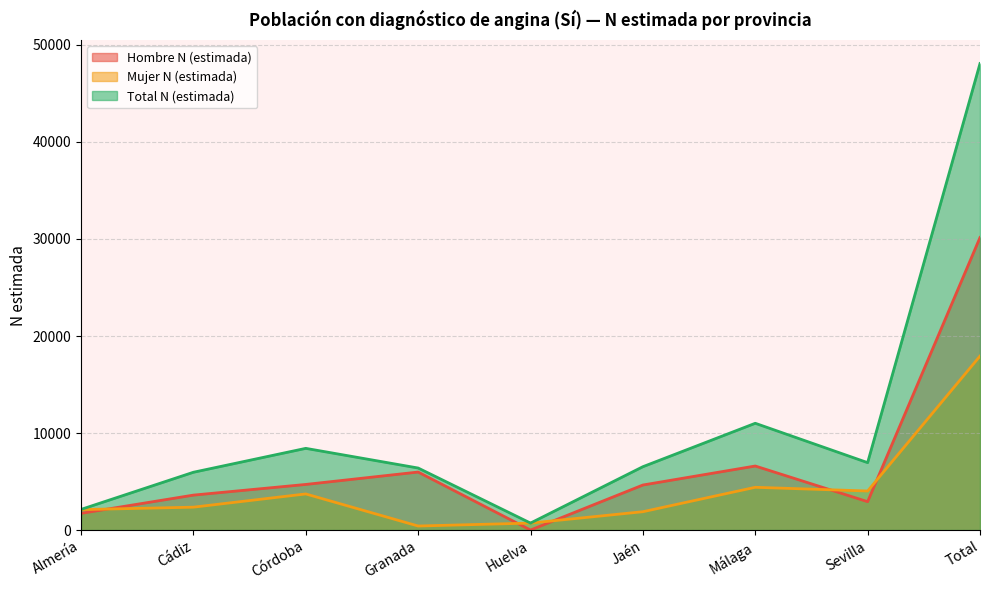

What is the sum of all Total N (estimada) values?

96167